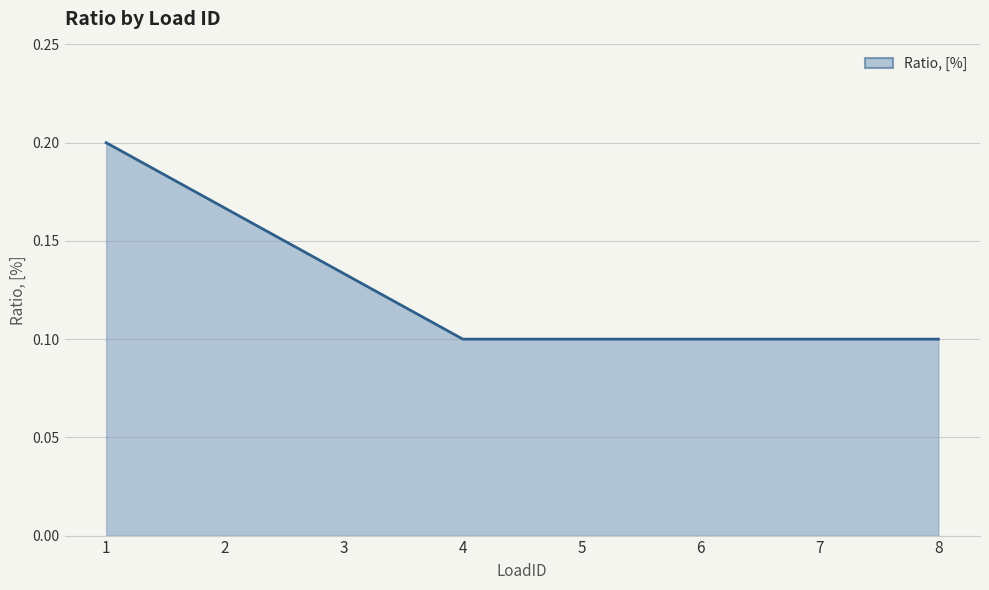

What is the sum of the values at 1 and 3?

0.3